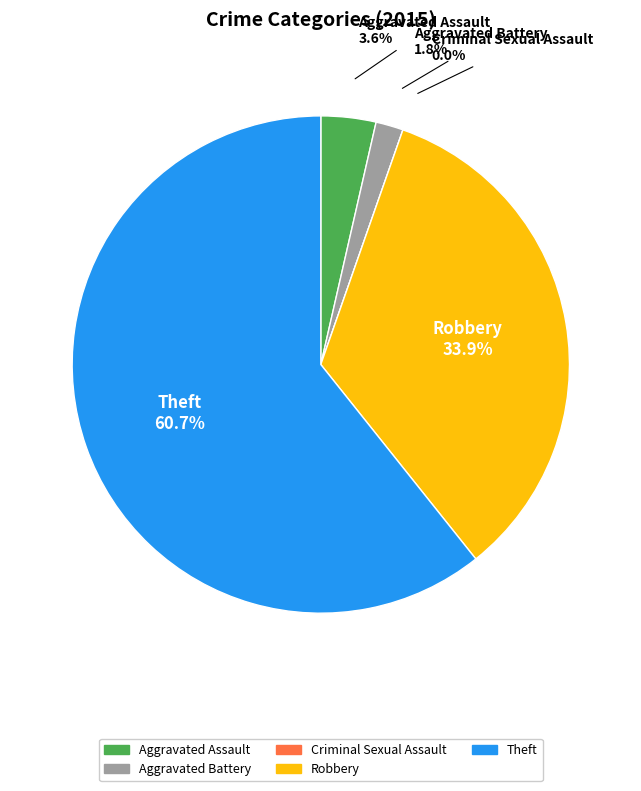

Count the number of slices in the pie.

5